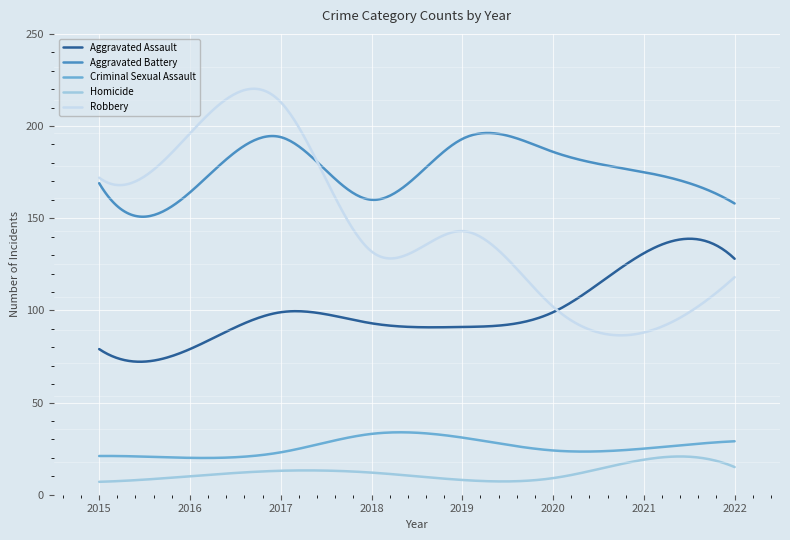

What is the lowest value of the Robbery series?

86.5